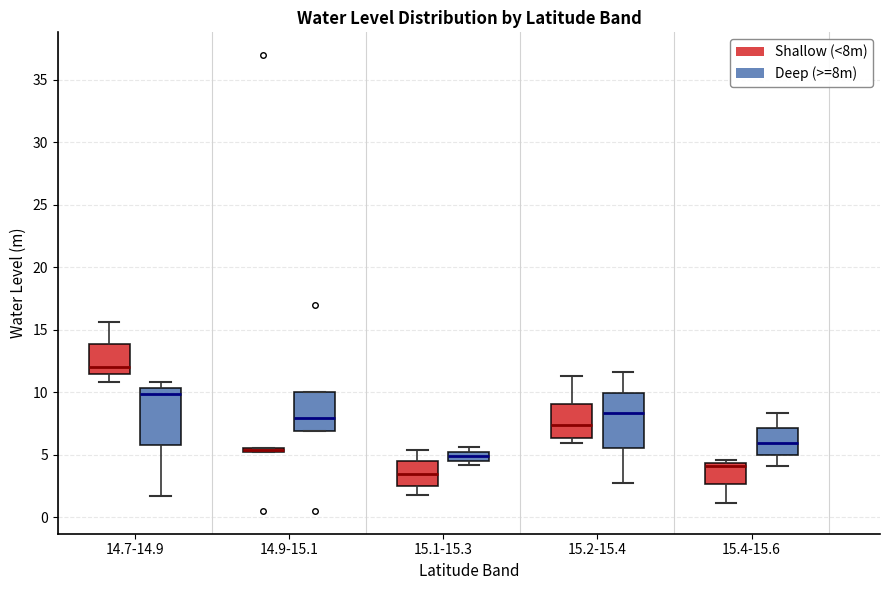

Where is the upper edge of the box for 15.1-15.3 (Deep (>=8m)) on the y-axis? The values are not printed on the chart, so give them approximately, as read against the axis.

5.5